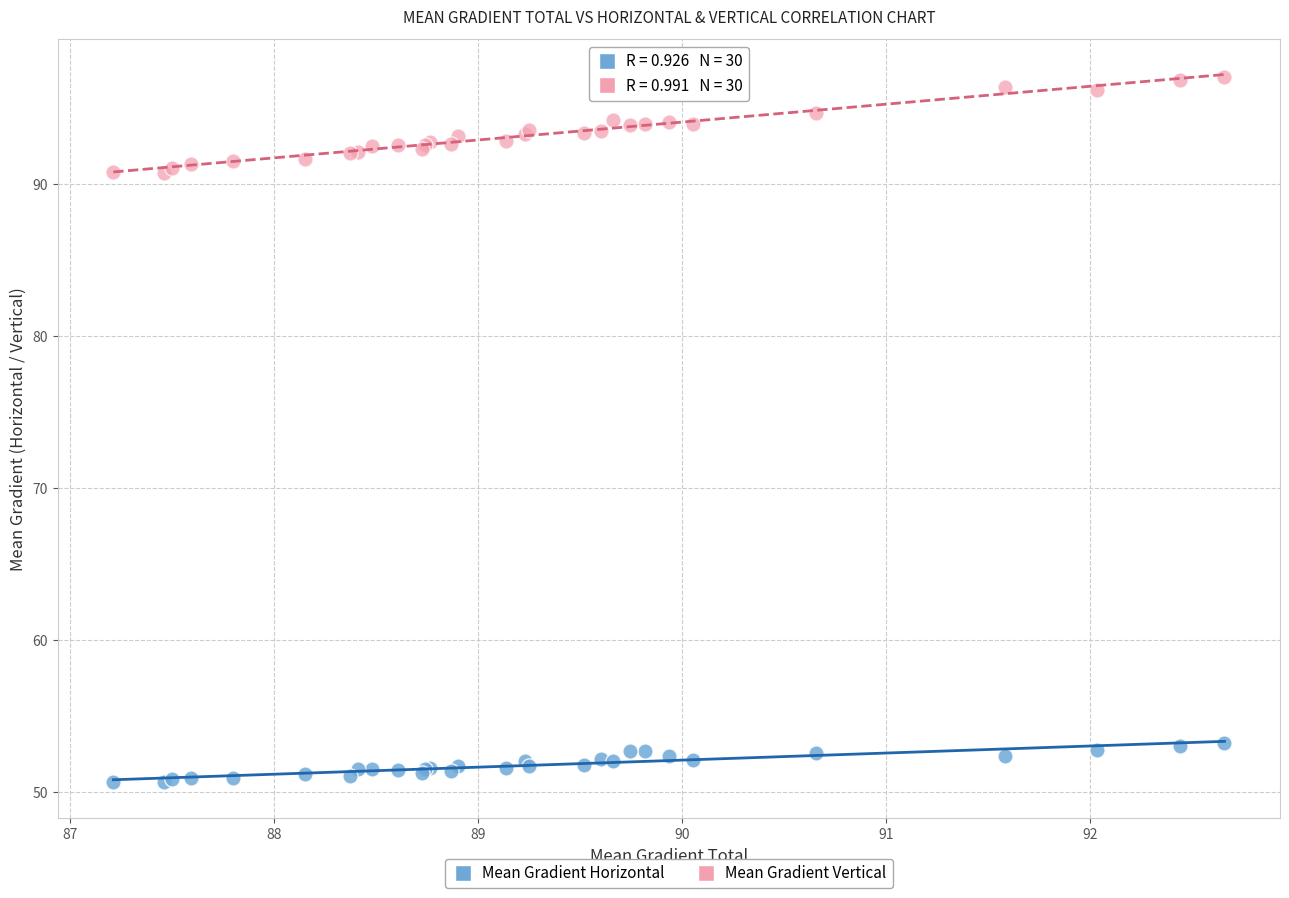

Which series contains the highest Y value?

Mean Gradient Vertical